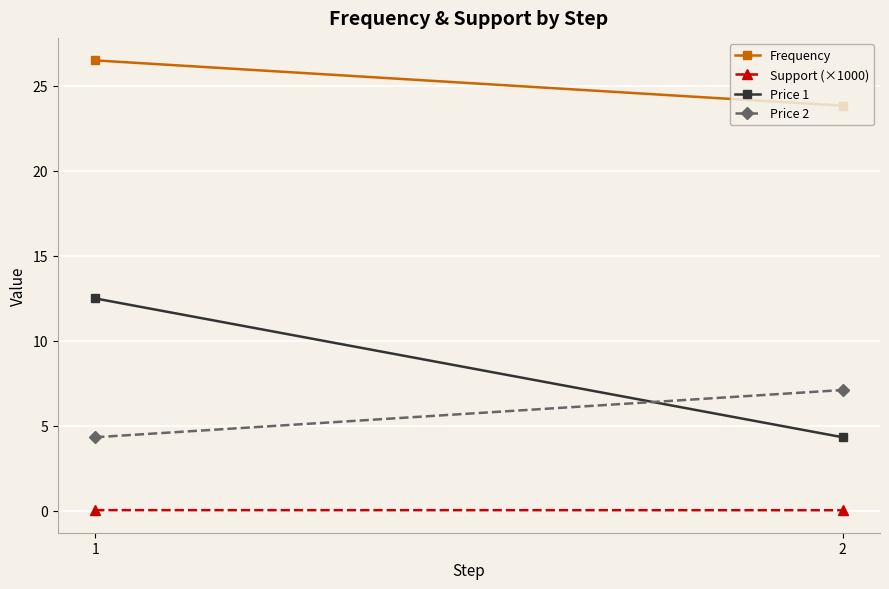

How many lines are shown in the chart?

4